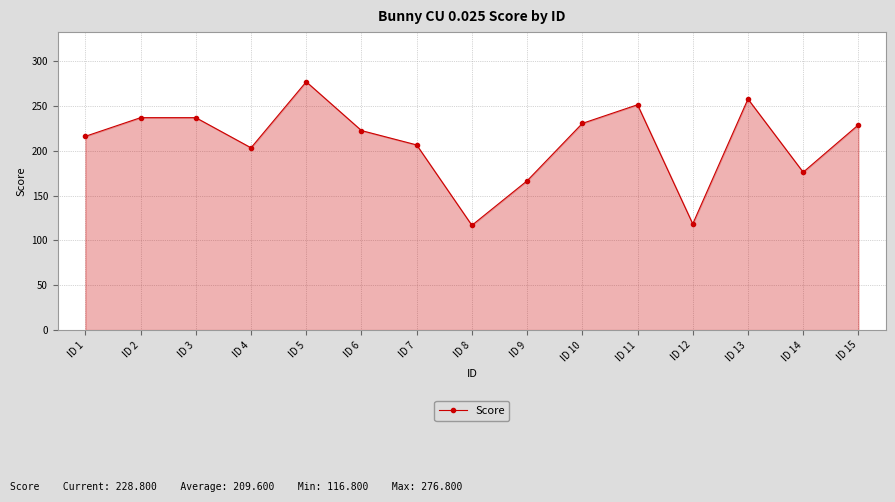

How many interior local valleys (lower than both neighbors) does the data have?

4